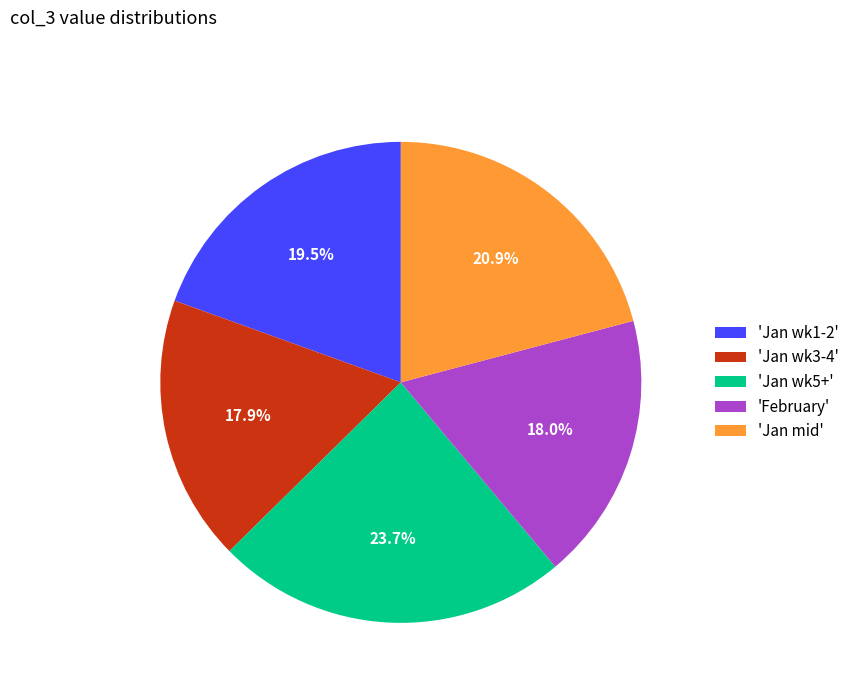

Does 'Jan wk5+' represent more than half of the total?

No